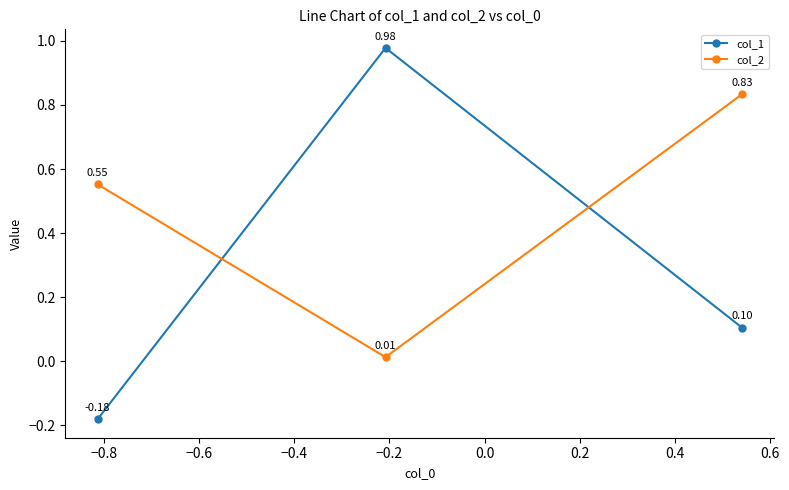

List the series in order of their peak value, lowest first.

col_2, col_1